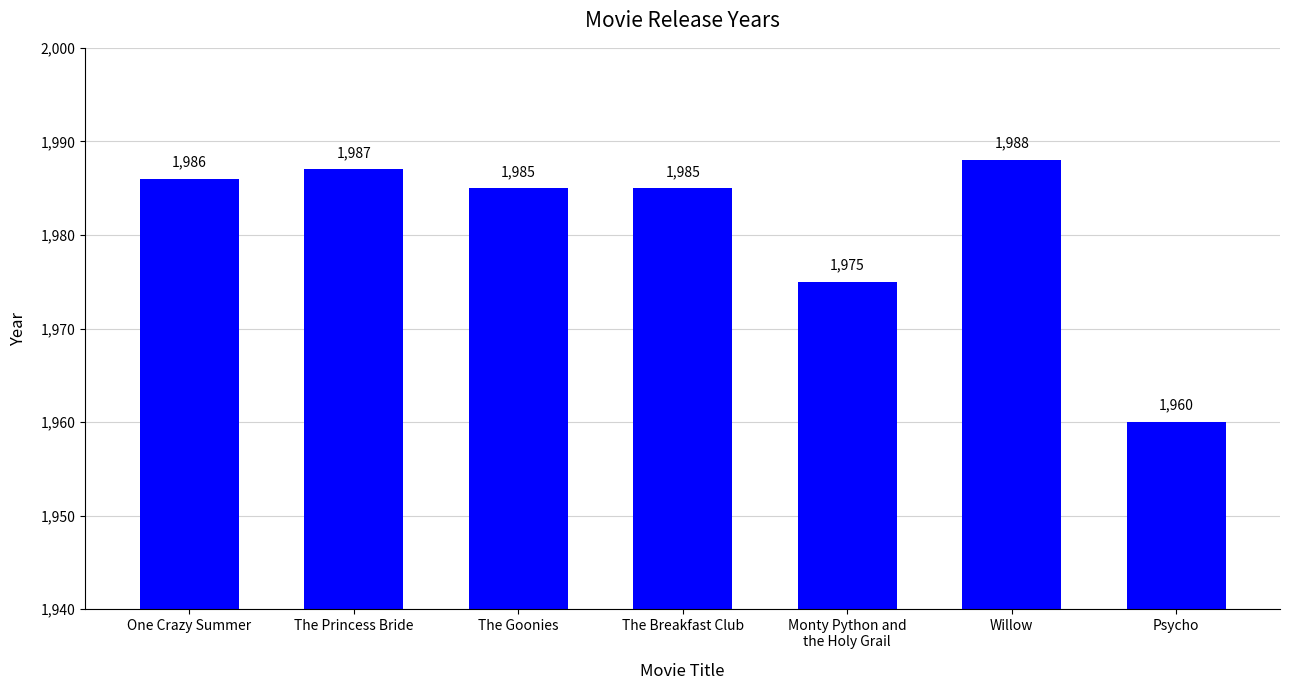

Reading right to left, what are all the values shown in this chart?

Psycho=1960	Willow=1988	Monty Python and
the Holy Grail=1975	The Breakfast Club=1985	The Goonies=1985	The Princess Bride=1987	One Crazy Summer=1986